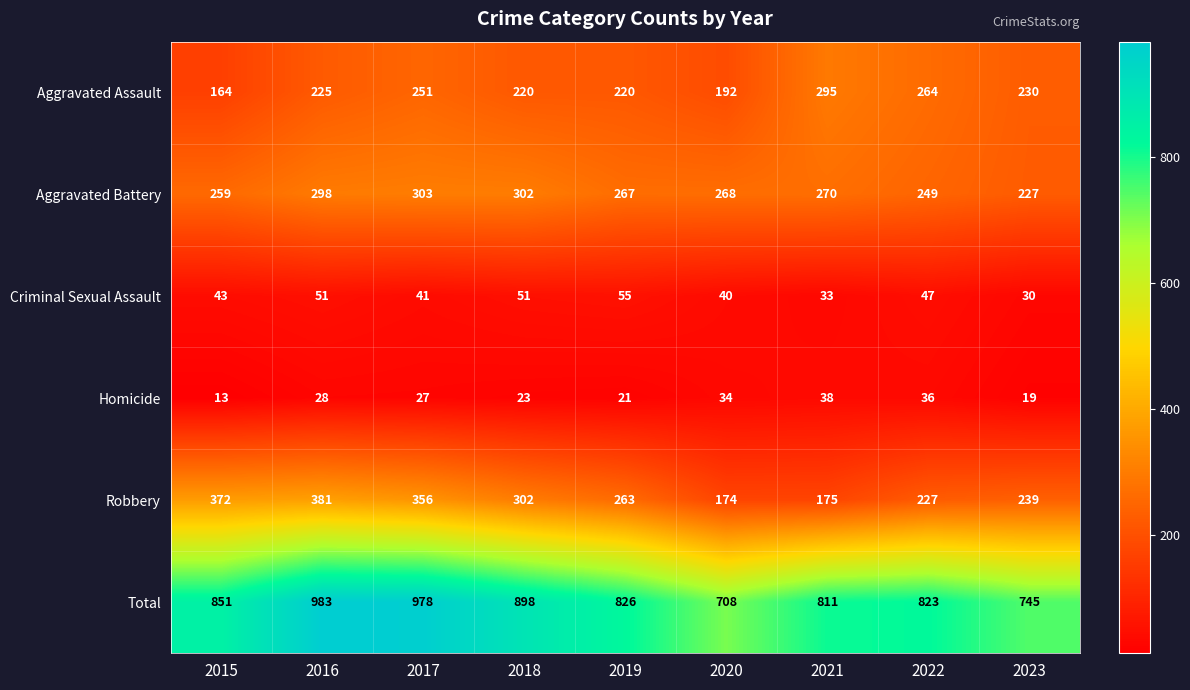

Which series has the largest range (max minus min)?

Total